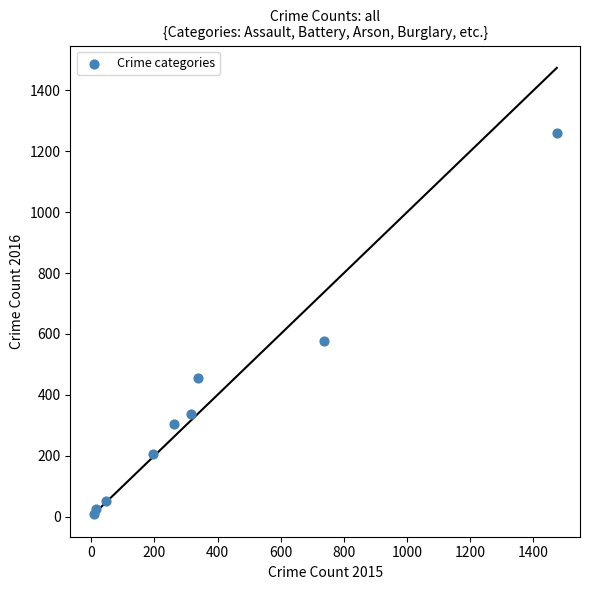

What Y value in the scatter plot is closest to 633?

576